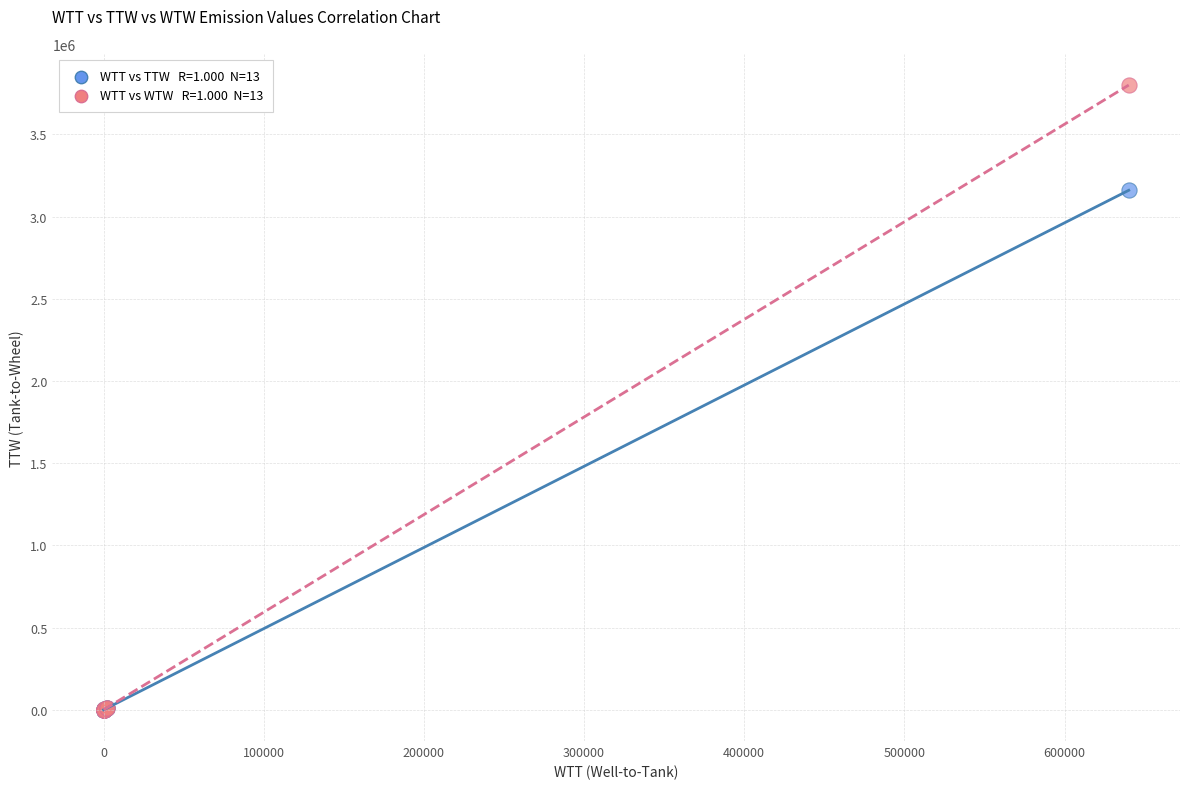

Across all series, what Y value is closest to 1900050?

3160000.0